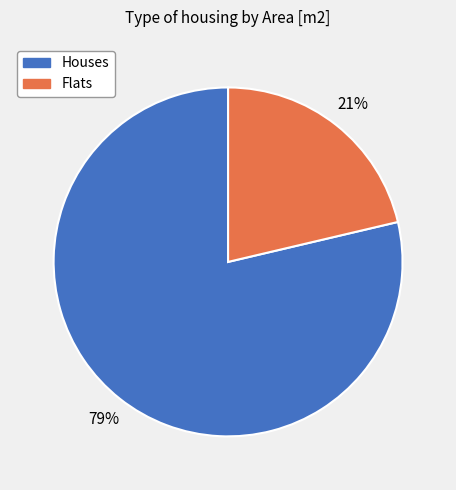

Is there any slice that represents more than half of the pie?

Yes